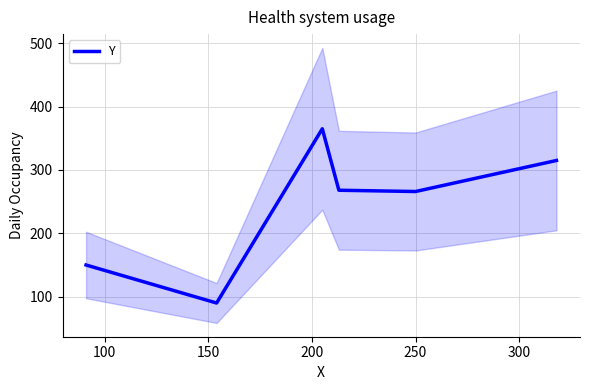

How many lines are shown in the chart?

1